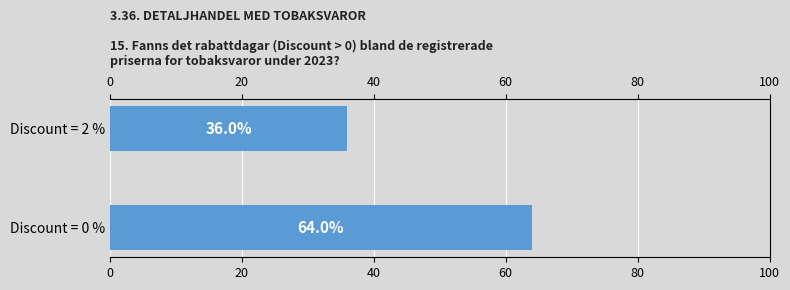

At which category does the chart reach its minimum across all series?

Discount = 2 %